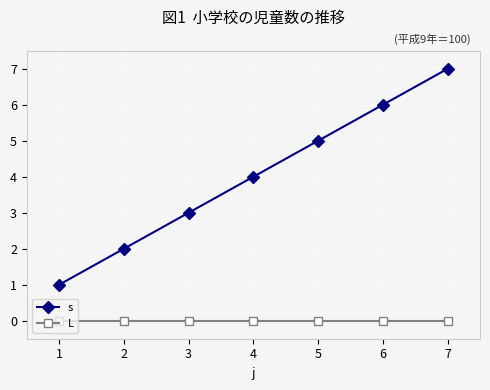

How many data points in s are less than 4?

3